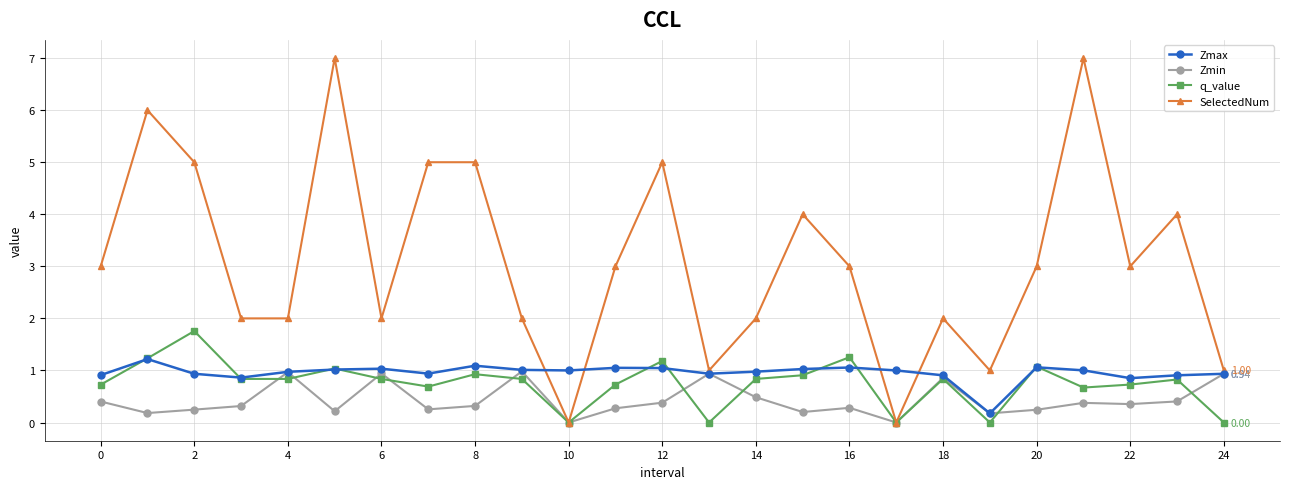

Which series has the largest total across all categories?

SelectedNum